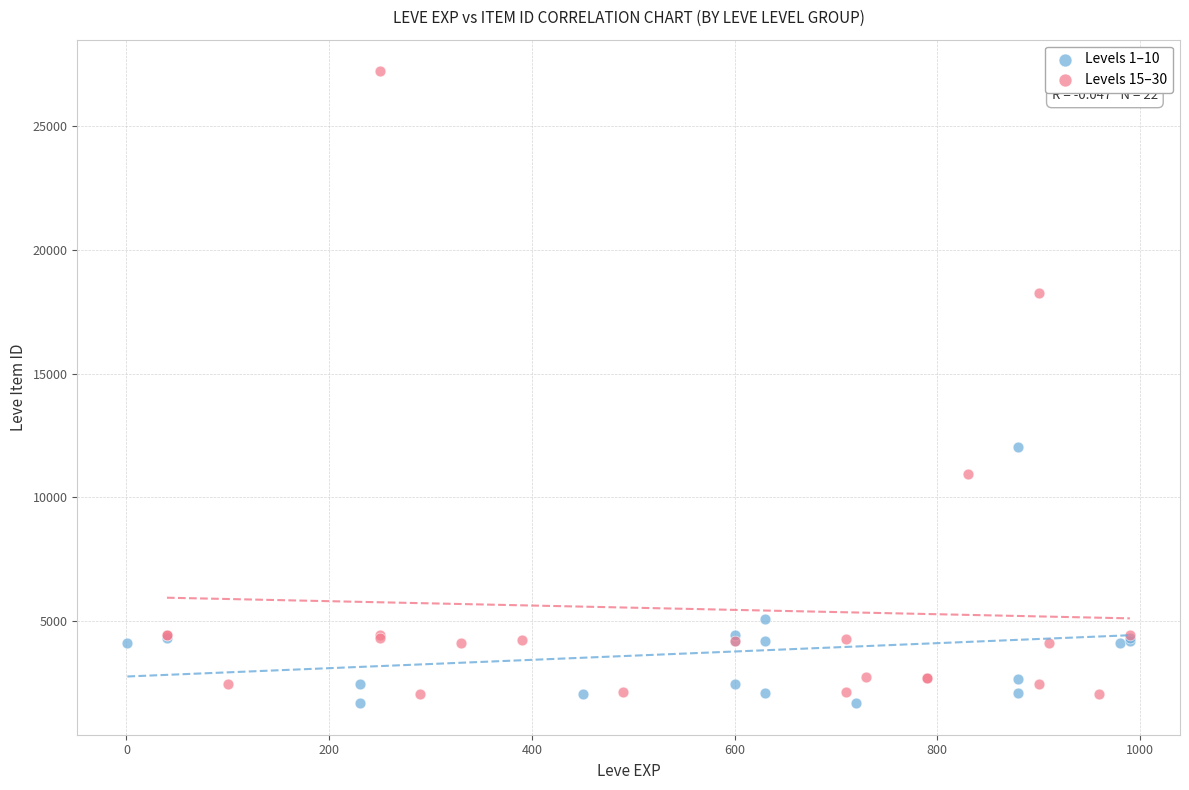

Which series has the largest Y range (max minus min)?

Levels 15–30